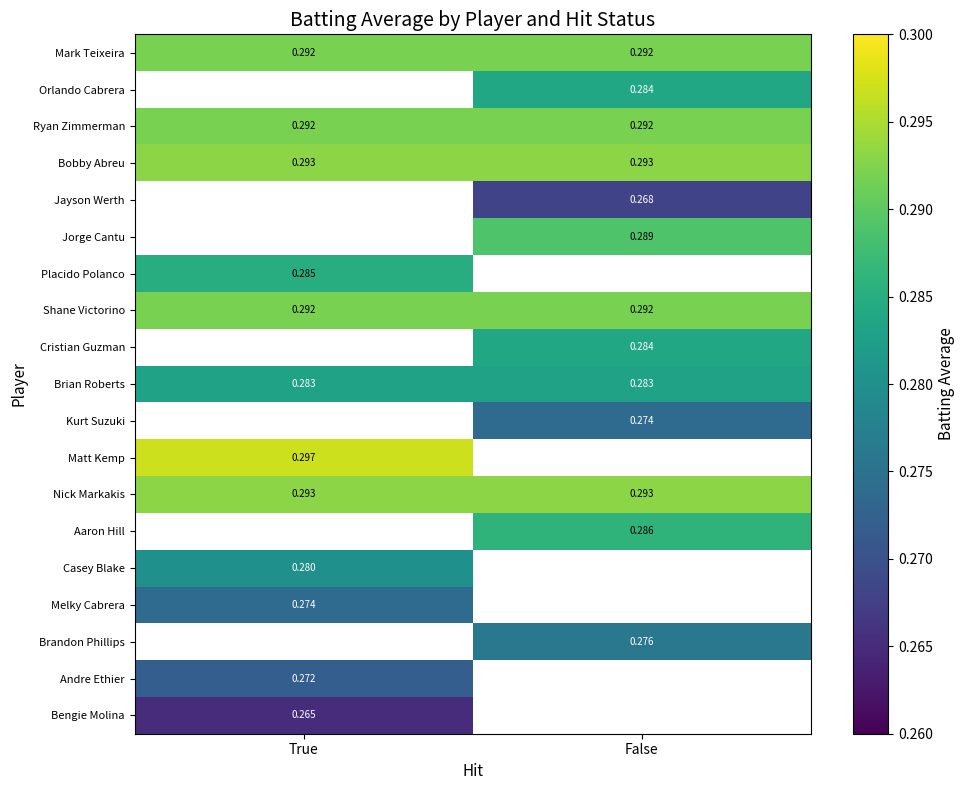

Is the value of Orlando Cabrera at False greater than the value of Jayson Werth at True?

No